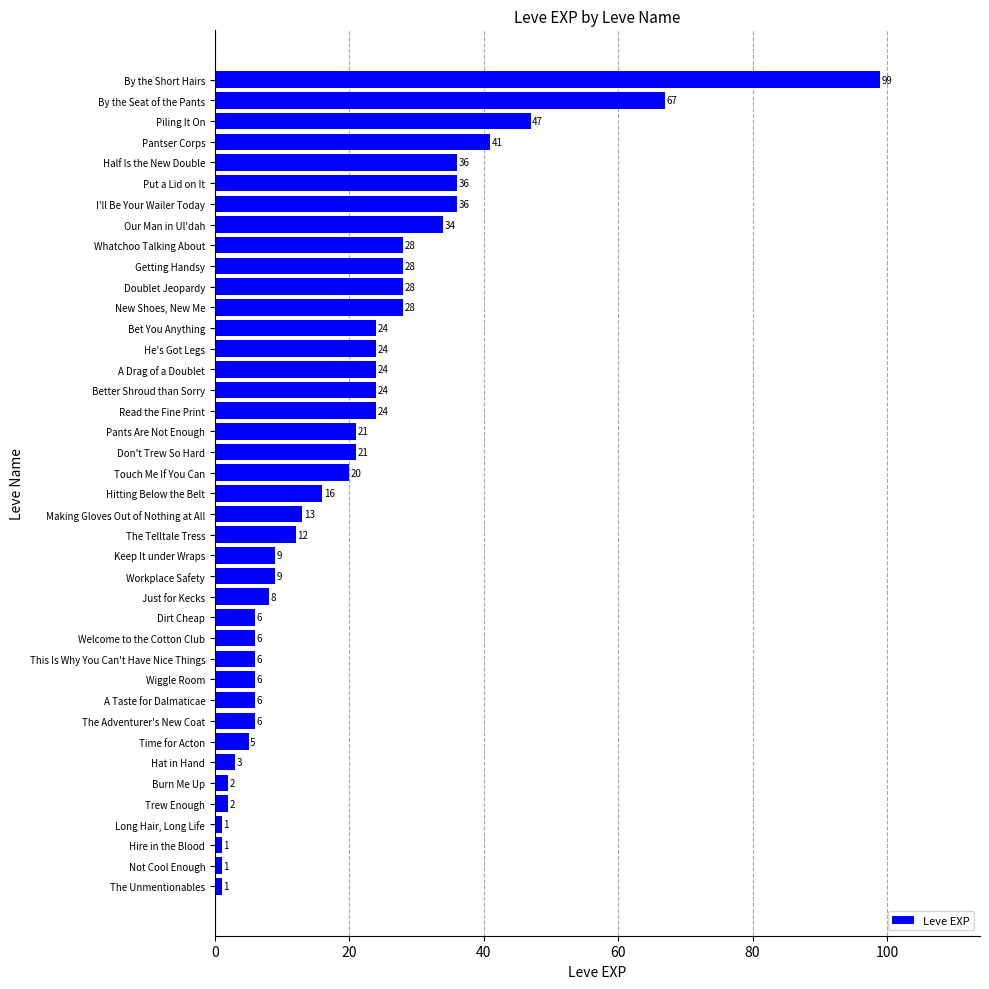

True or false: the data shows 2 at Trew Enough.

True